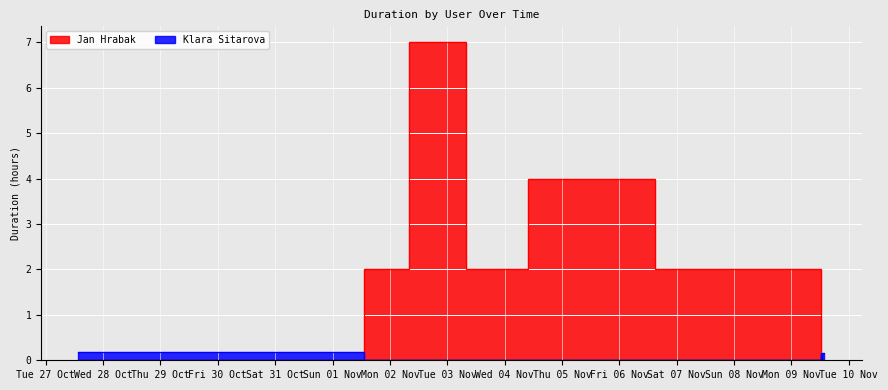

What are all the series names shown in the legend?

Jan Hrabak, Klara Sitarova